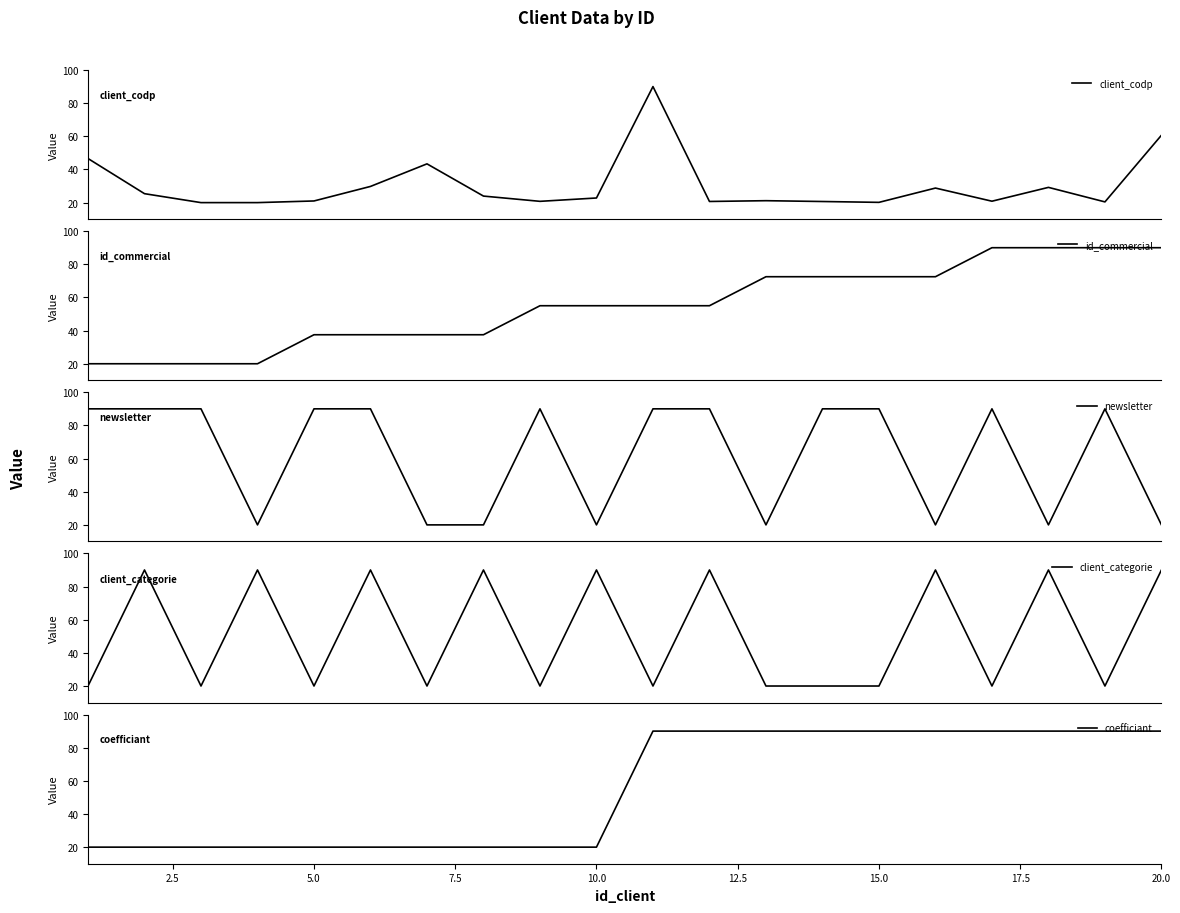

What is the difference between the maximum and minimum values in the newsletter series?

70